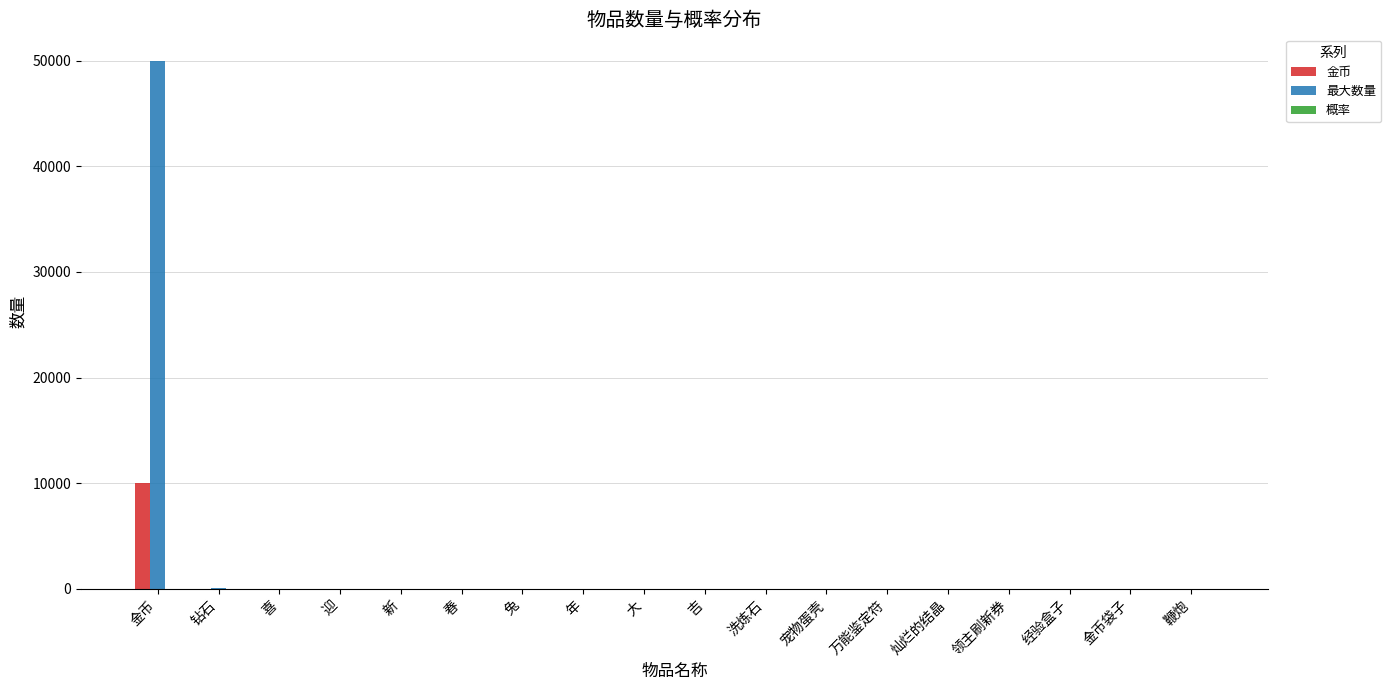

What is the difference between the 最大数量 values at 春 and 金币?

49997.0